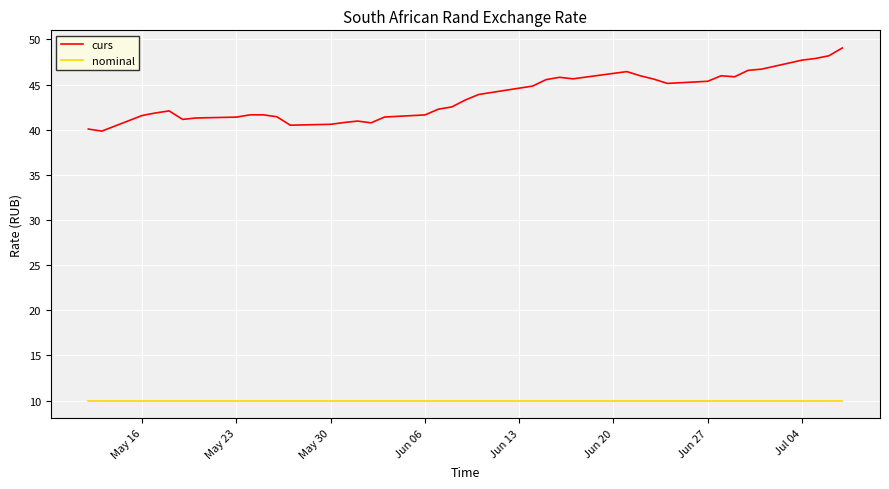

Which series has the largest range (max minus min)?

curs